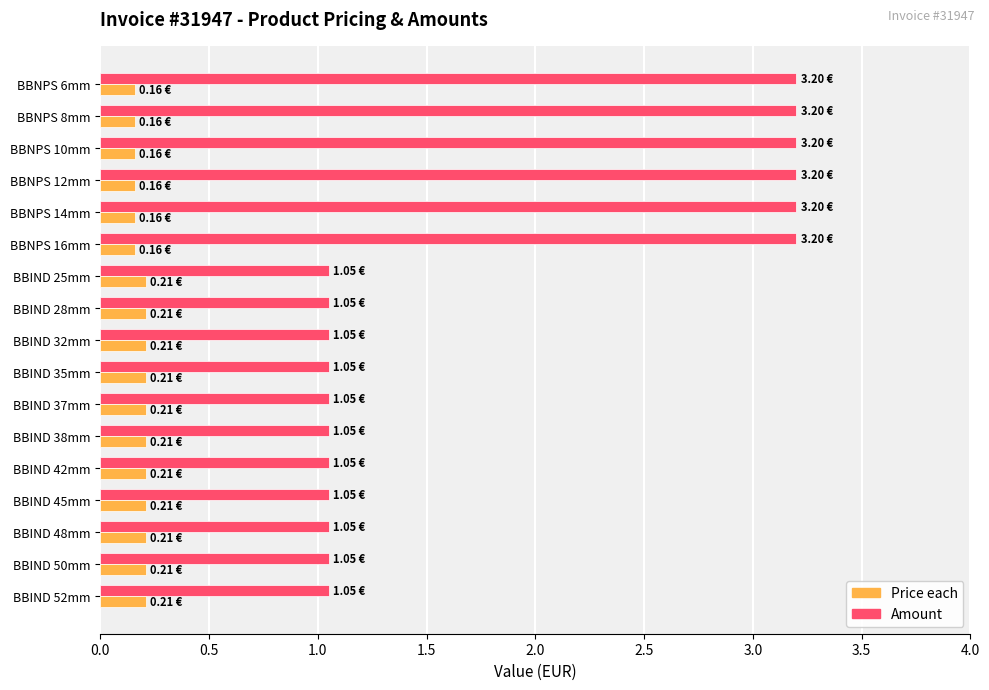

Is the value of Price each at BBNPS 6mm greater than the value of Amount at BBIND 28mm?

No